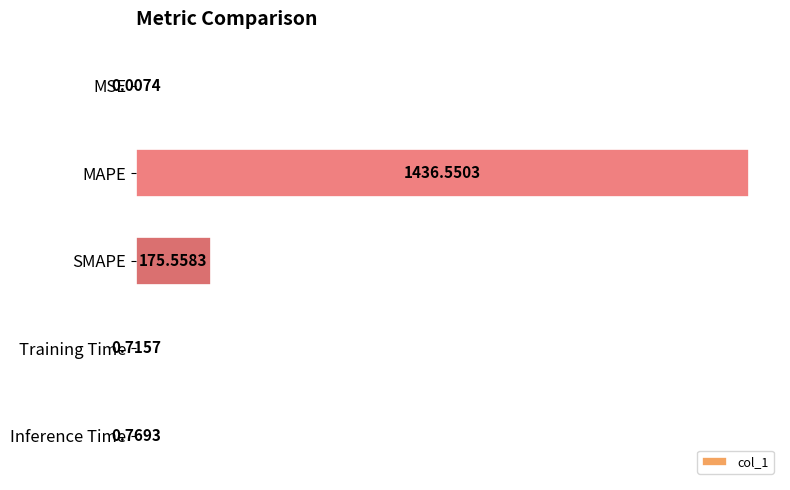

What is the change in value from MSE to Training Time?

+0.7